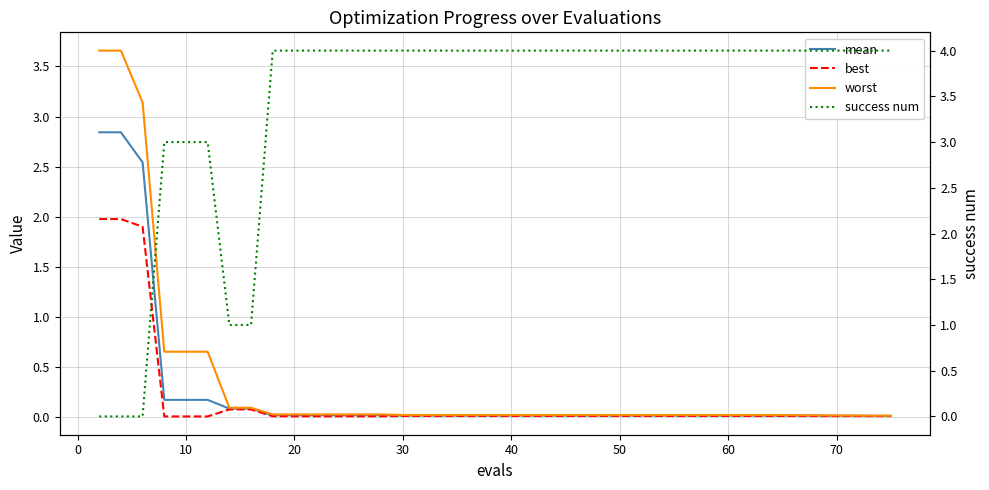

True or false: best has more than 0 interior local peaks.

False